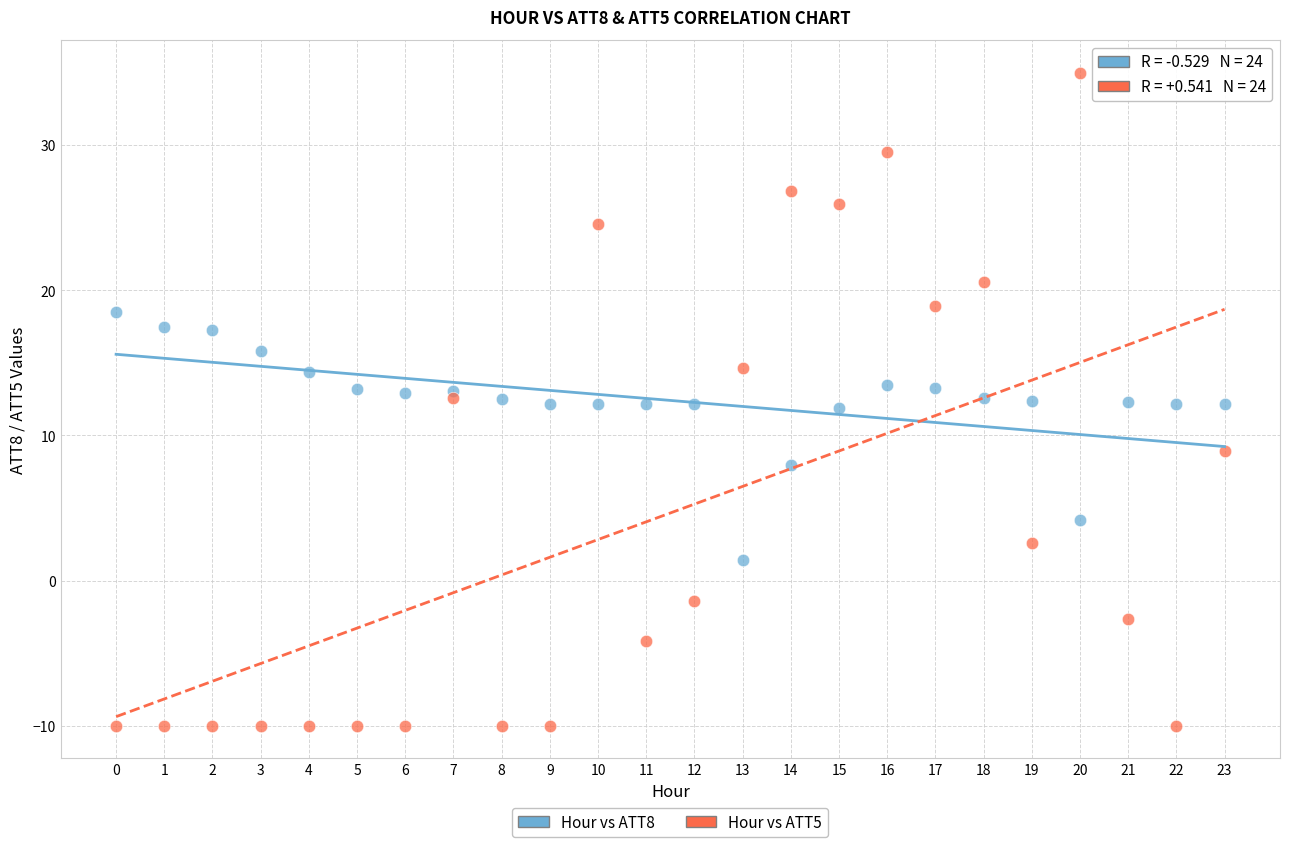

Across all data points, what is the range of Y values (max minus min)?

45.0